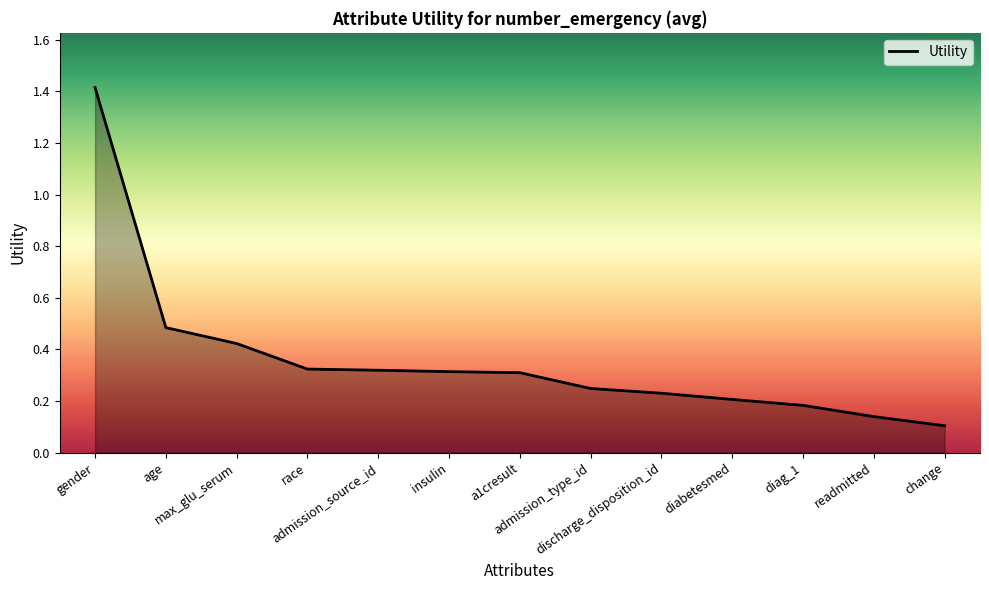

What is the difference between the maximum and minimum values?

1.3